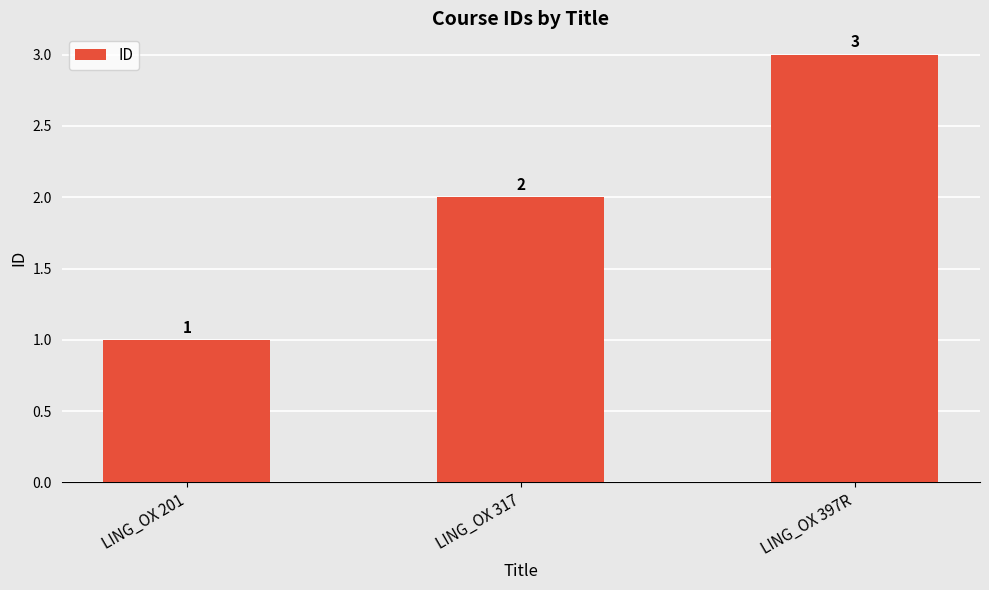

Which category has the highest value across all series?

LING_OX 397R